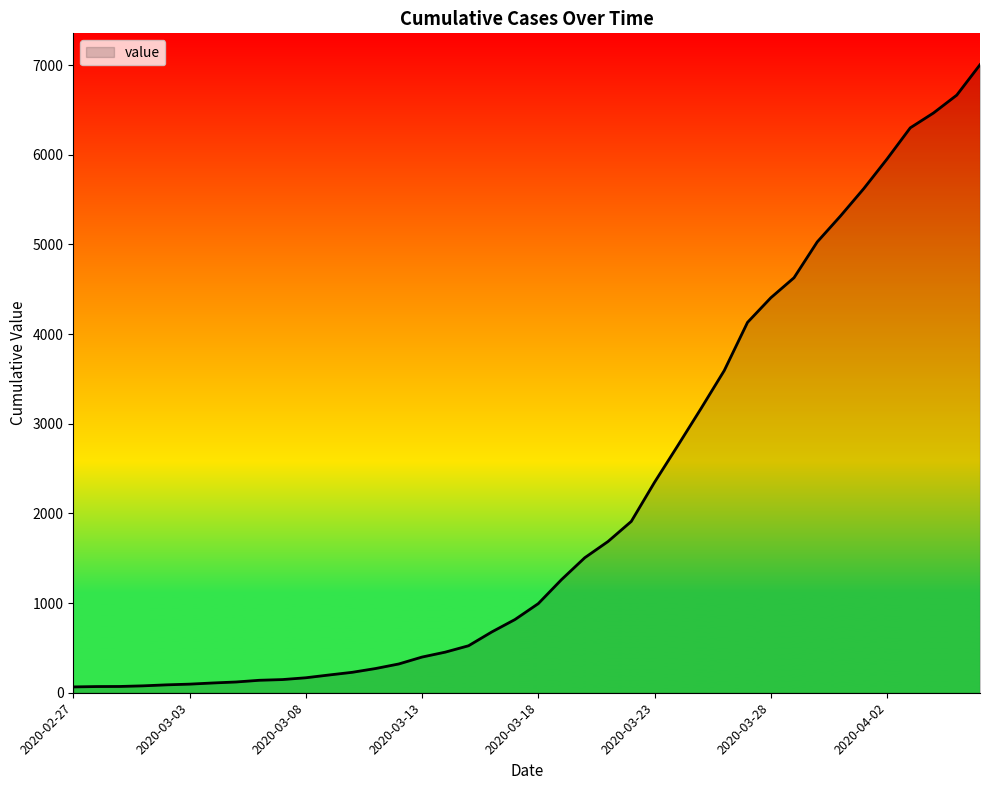

What is the difference between the maximum and minimum values?

6940